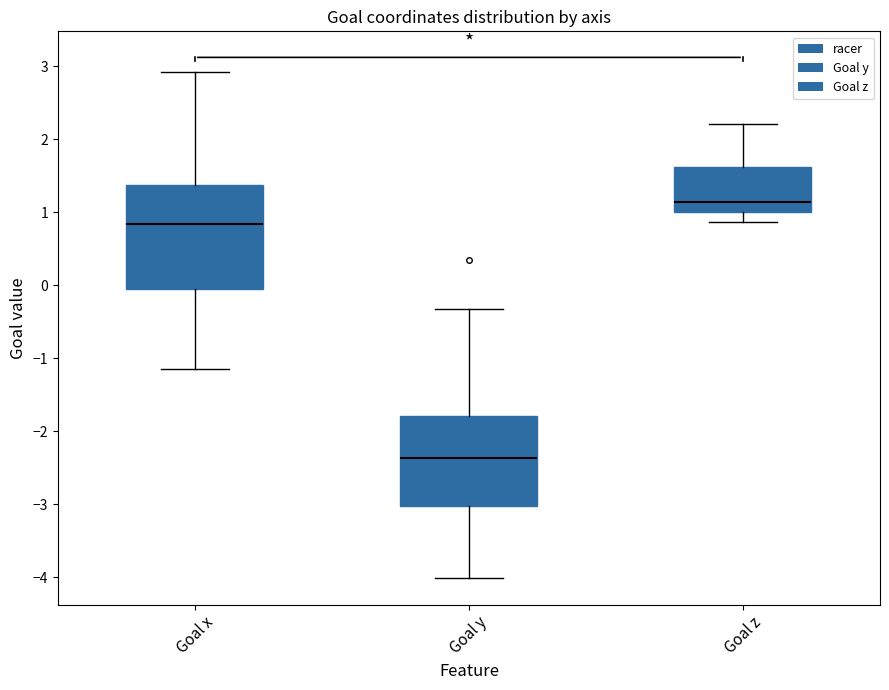

Comparing the boxes themselves (not the whiskers), which one is the tallest?

Goal x